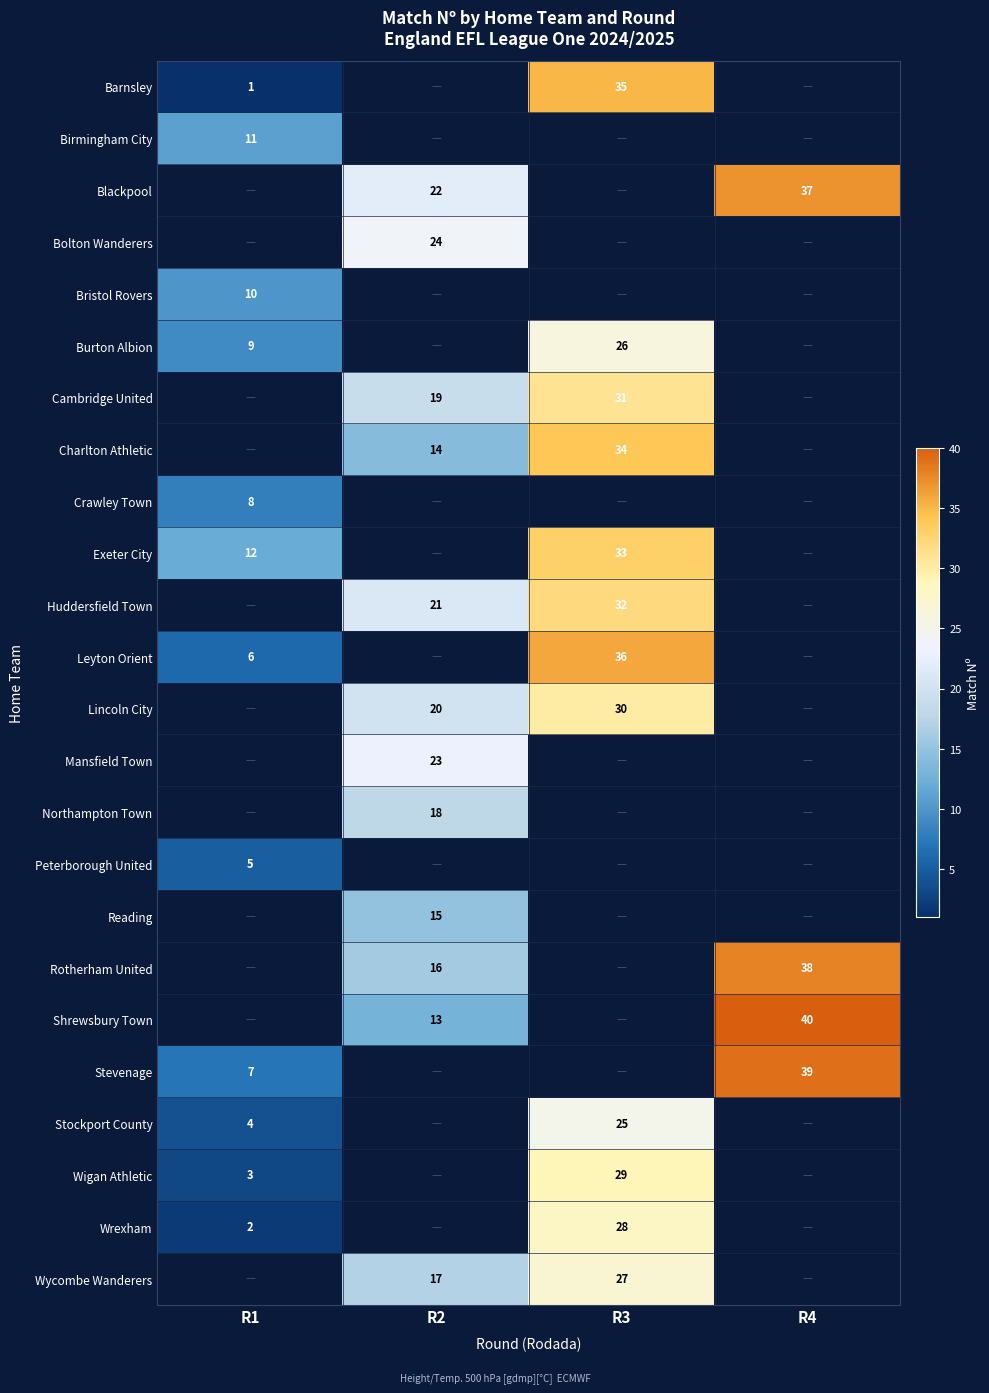

The Blackpool series shows 56.4 at R4. True or false?

False